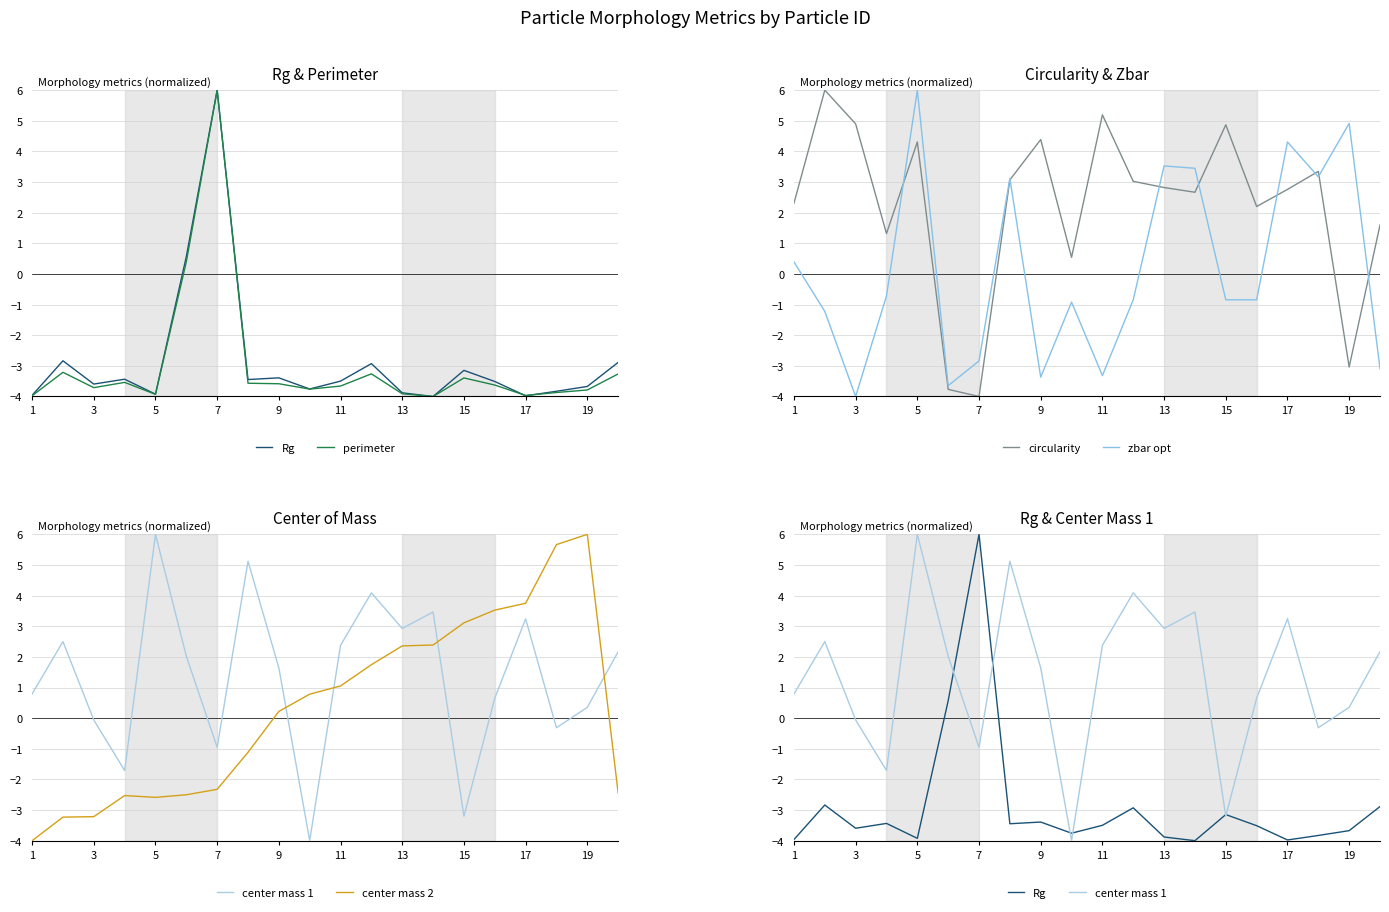

Which category has the highest value in the zbar opt series?

5